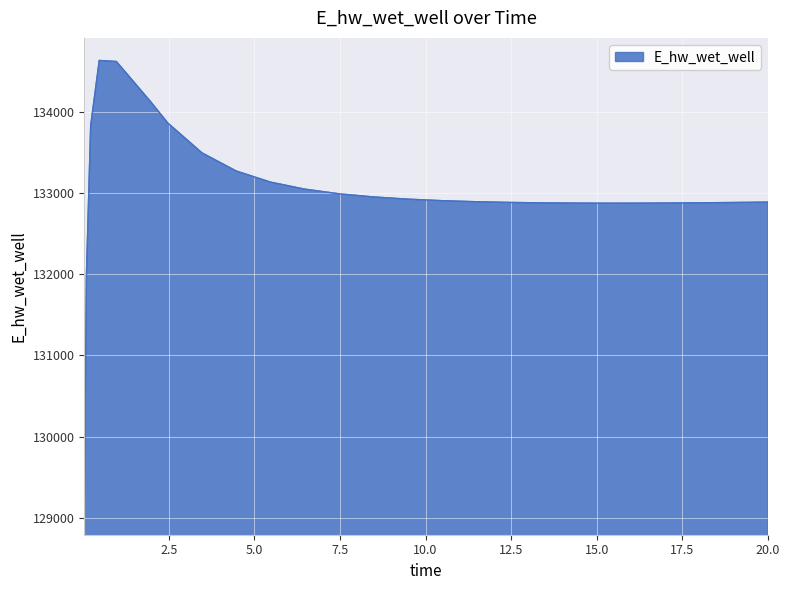

What is the difference between the maximum and minimum values?

5558.0